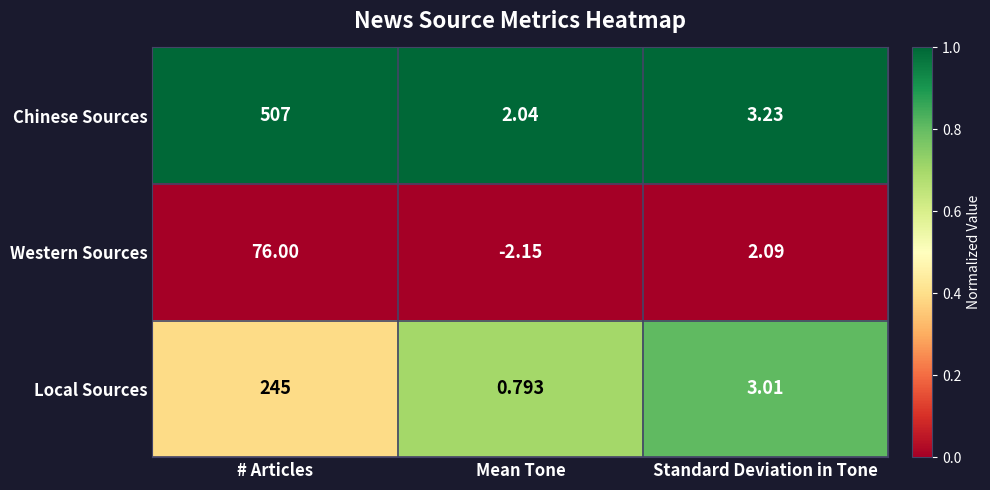

Which series changed the most between # Articles and Standard Deviation in Tone?

Chinese Sources